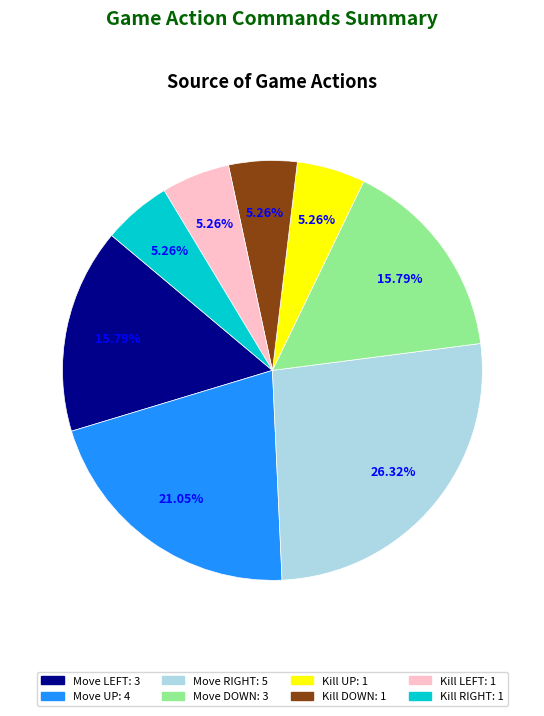

How many segments does this pie chart have?

8